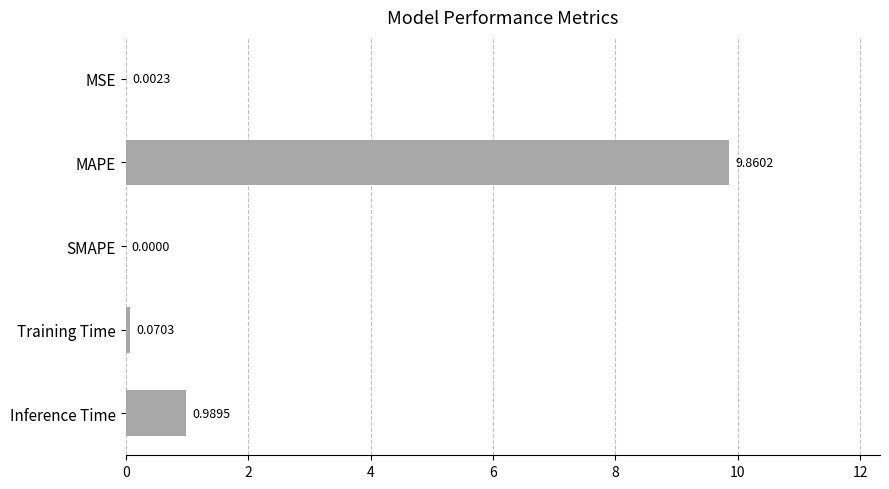

Are the bars horizontal?

Yes